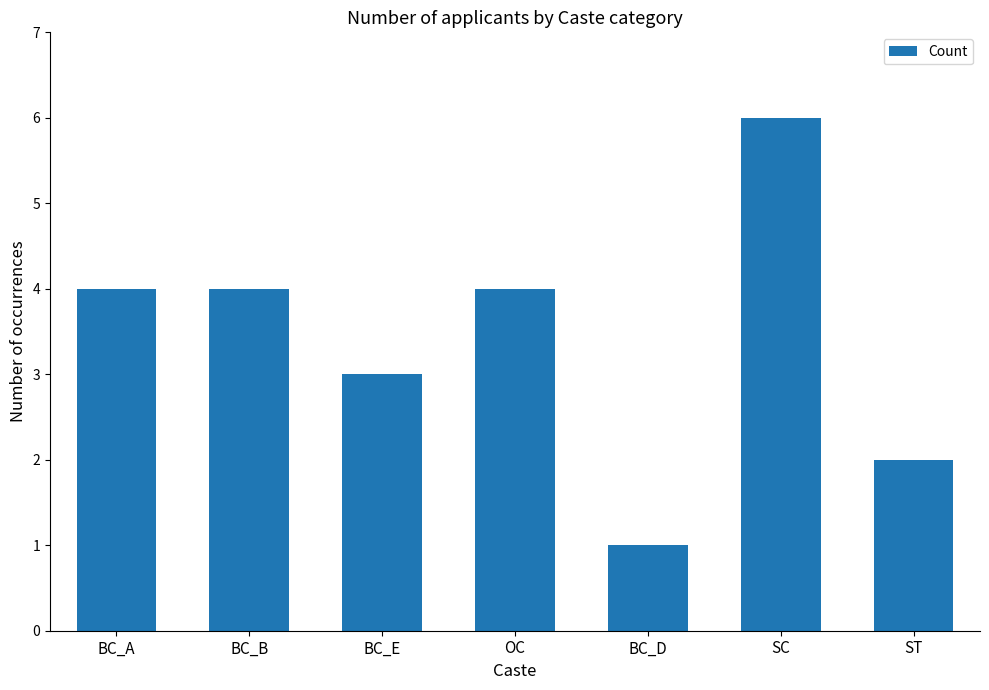

Which category has the highest value across all series?

SC